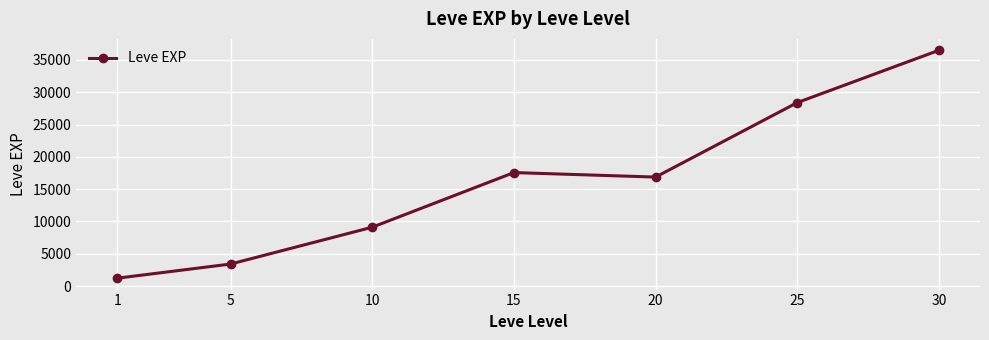

How many lines are shown in the chart?

1